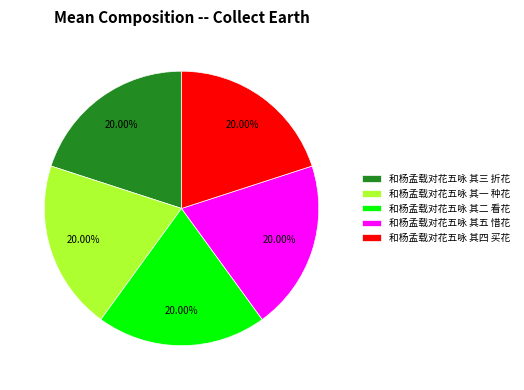

What percentage is the 和杨孟载对花五咏 其二 看花 slice, to the nearest percent?

20%